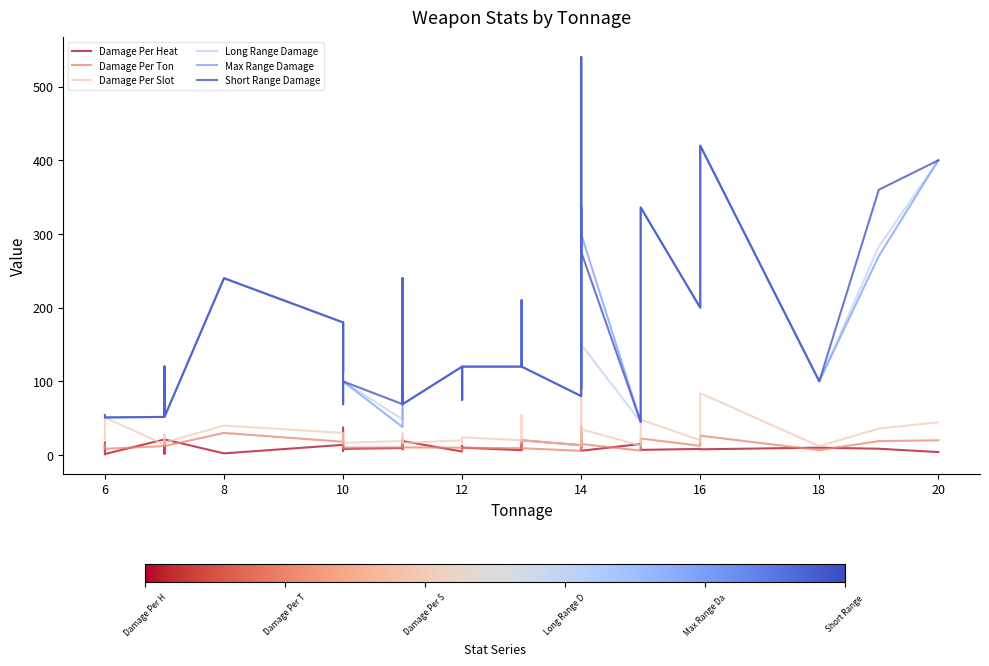

Reading right to left, transcribe all the data shown in this chart.

Damage Per Heat: 4.0	8.6	10.0	7.8	8.3	7.0	15.0	5.8	8.0	30.0	10.0	13.3	20.0	8.3	13.5	6.7	10.0	12.5	4.8	19.0	12.0	19.0	19.0	8.0	9.5	8.3	14.2	5.6	11.2	12.0	37.3	13.8	2.3	21.2	1.7	5.0	21.2	1.4	16.9	1.1
Damage Per Ton: 20.0	18.9	6.7	26.2	12.5	22.4	6.0	15.0	24.0	6.4	38.6	5.7	9.2	11.5	20.8	9.2	10.0	6.2	10.0	10.4	10.9	10.4	10.4	21.8	10.4	10.0	11.4	10.0	18.0	12.0	11.2	18.0	30.0	12.1	12.0	17.1	12.1	8.5	14.1	9.0
Damage Per Slot: 44.4	36.0	12.0	84.0	20.0	48.0	12.9	35.0	37.3	12.9	270.0	13.3	20.0	18.8	54.0	20.0	24.0	15.0	20.0	16.3	24.0	19.0	16.3	30.0	19.0	16.7	22.8	25.0	22.5	30.0	18.7	30.0	40.0	16.9	28.0	24.0	14.1	51.0	21.2	27.0
Long Range Damage: 400.0	282.9	100.0	420.0	200.0	336.0	45.0	150.0	336.0	90.0	540.0	80.0	120.0	150.0	210.0	120.0	120.0	75.0	120.0	69.0	120.0	69.0	69.0	240.0	48.3	100.0	69.0	100.0	180.0	120.0	112.0	180.0	240.0	51.8	84.0	120.0	51.8	51.0	51.8	54.0
Max Range Damage: 400.0	270.0	100.0	420.0	200.0	336.0	45.0	300.0	336.0	90.0	540.0	80.0	120.0	150.0	210.0	120.0	120.0	75.0	120.0	69.0	120.0	69.0	69.0	240.0	38.0	100.0	69.0	100.0	180.0	120.0	112.0	180.0	240.0	51.8	84.0	120.0	51.8	51.0	51.8	54.0
Short Range Damage: 400.0	360.0	100.0	420.0	200.0	336.0	45.0	275.8	336.0	90.0	540.0	80.0	120.0	150.0	210.0	120.0	120.0	75.0	120.0	69.0	120.0	69.0	69.0	240.0	69.0	100.0	69.0	100.0	180.0	120.0	112.0	180.0	240.0	51.8	84.0	120.0	51.8	51.0	51.8	54.0